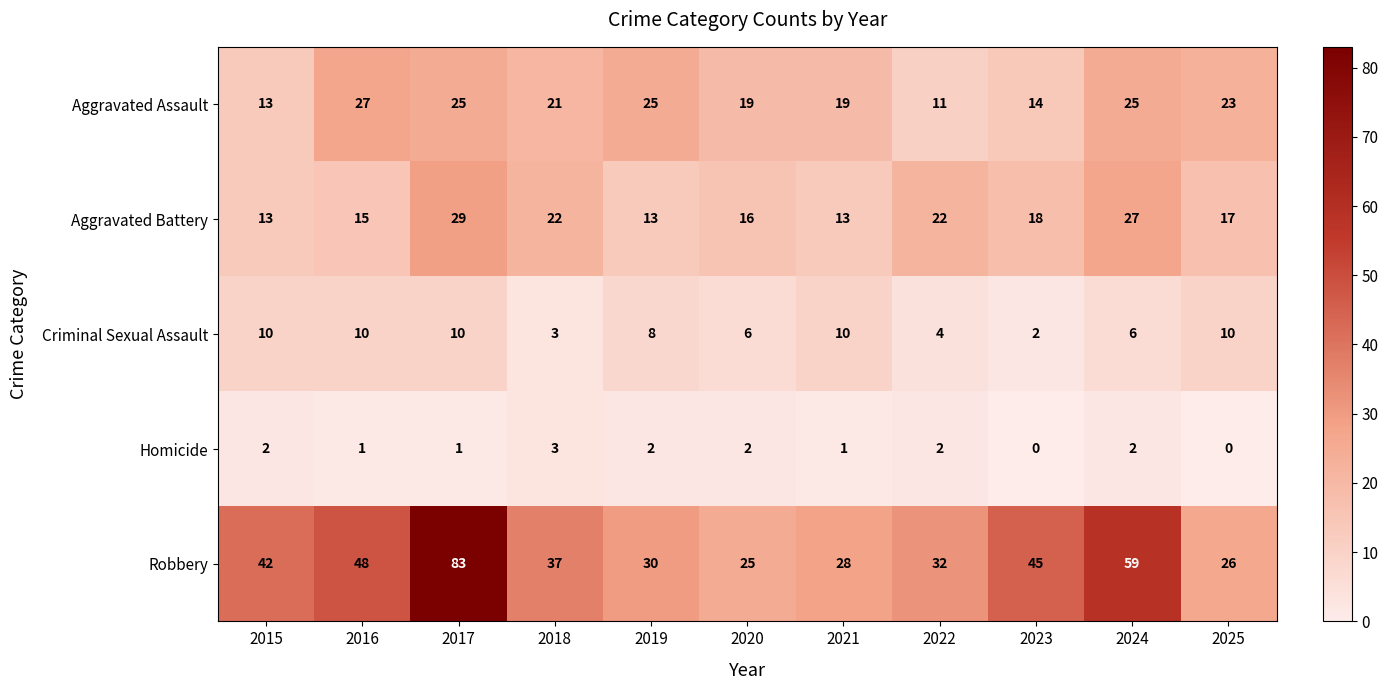

What is the difference between the maximum and minimum values in the Robbery series?

58